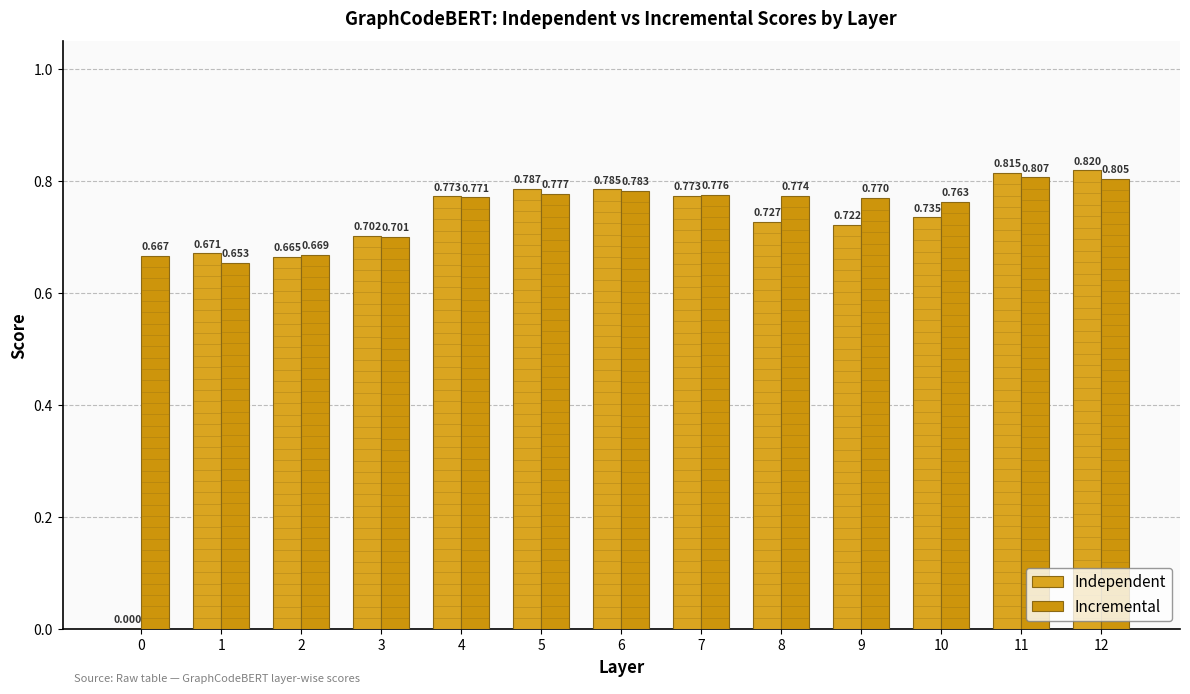

How many groups of bars are there?

13